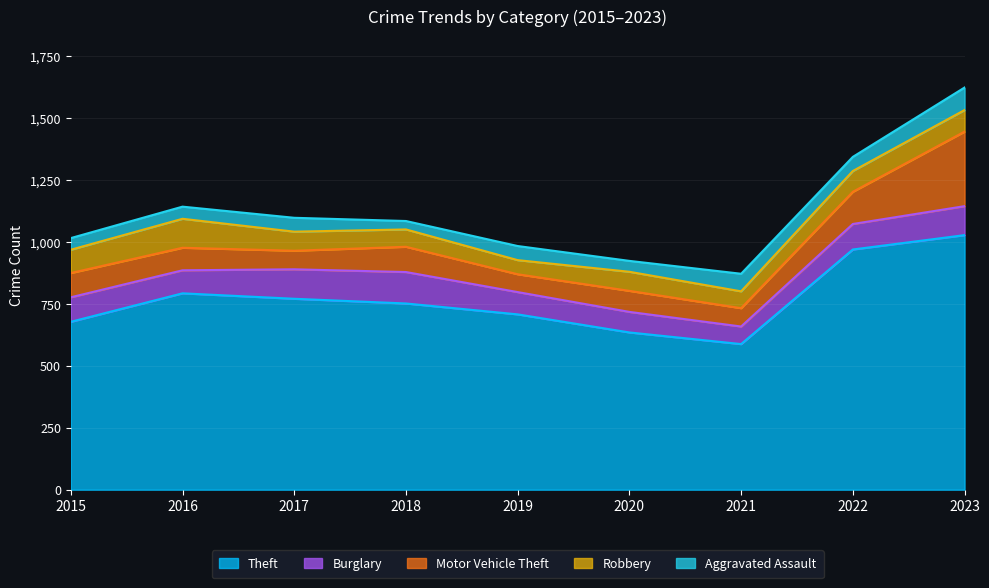

Which category has the highest value in the Burglary series?

2018